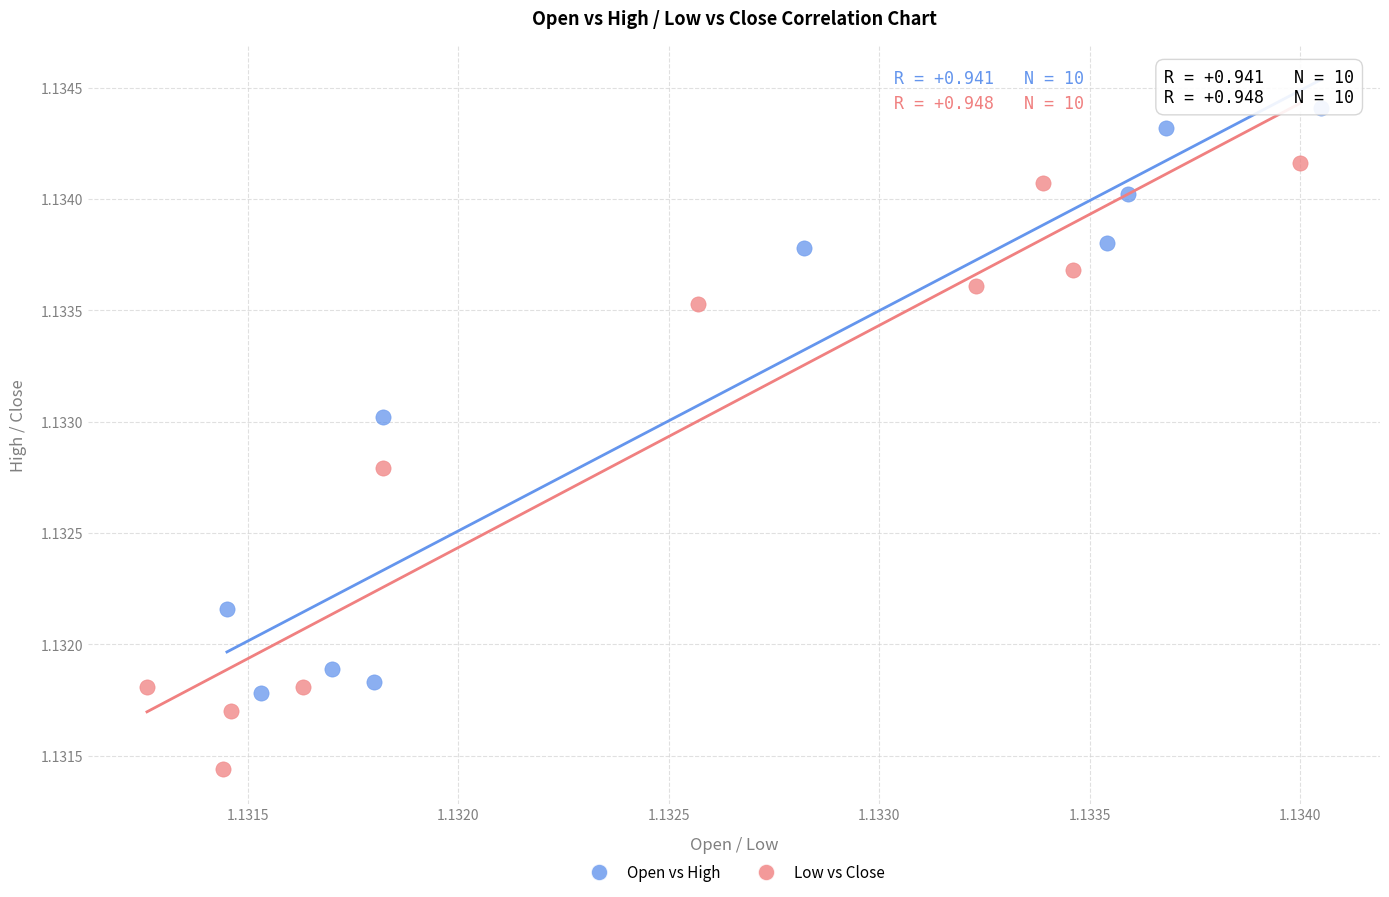

Which series has the largest Y range (max minus min)?

Low vs Close